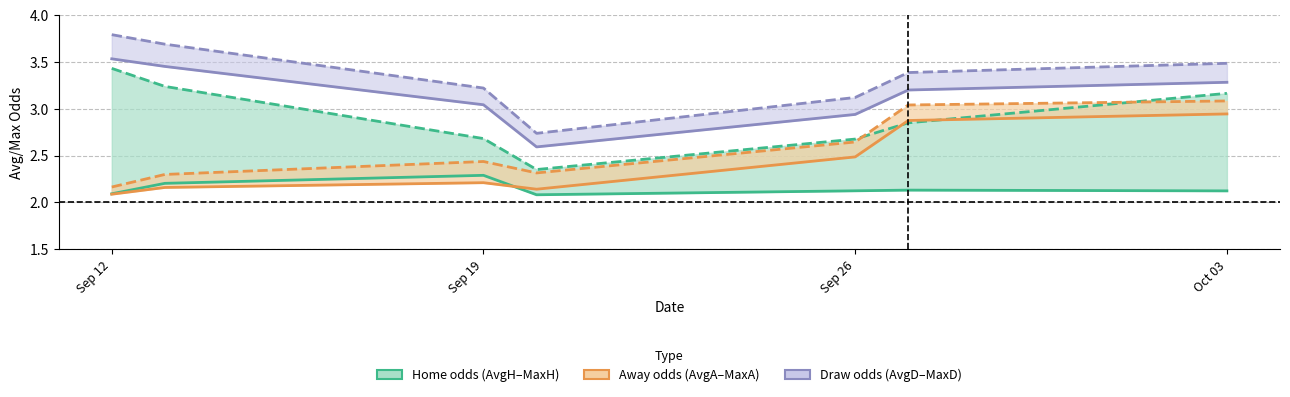

At which label does MaxD reach its peak?

Sep 12